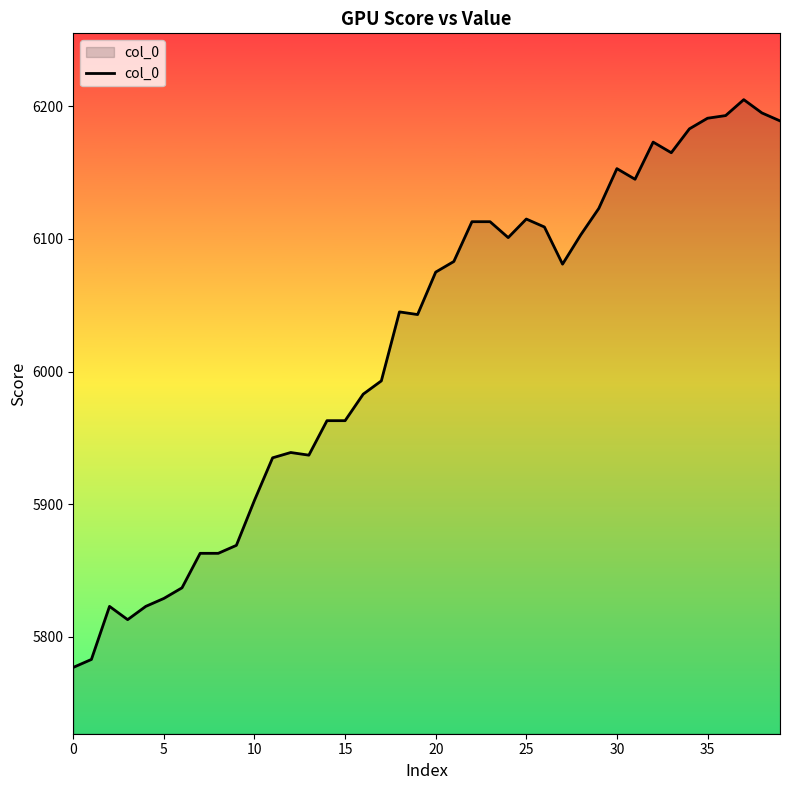

True or false: there are more than 0 points higher than both neighbors.

True